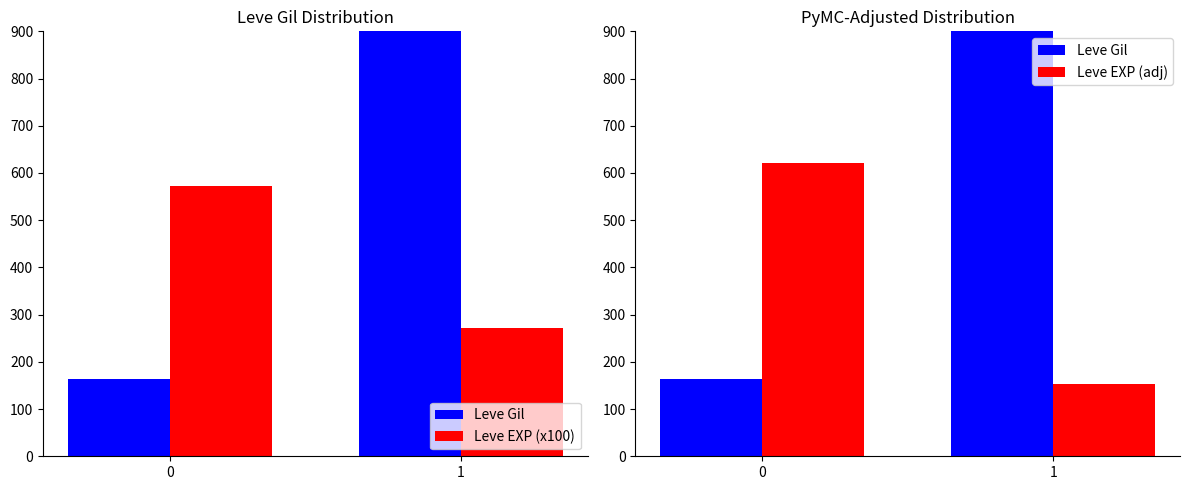

What is the maximum value shown in the chart?

24102.9